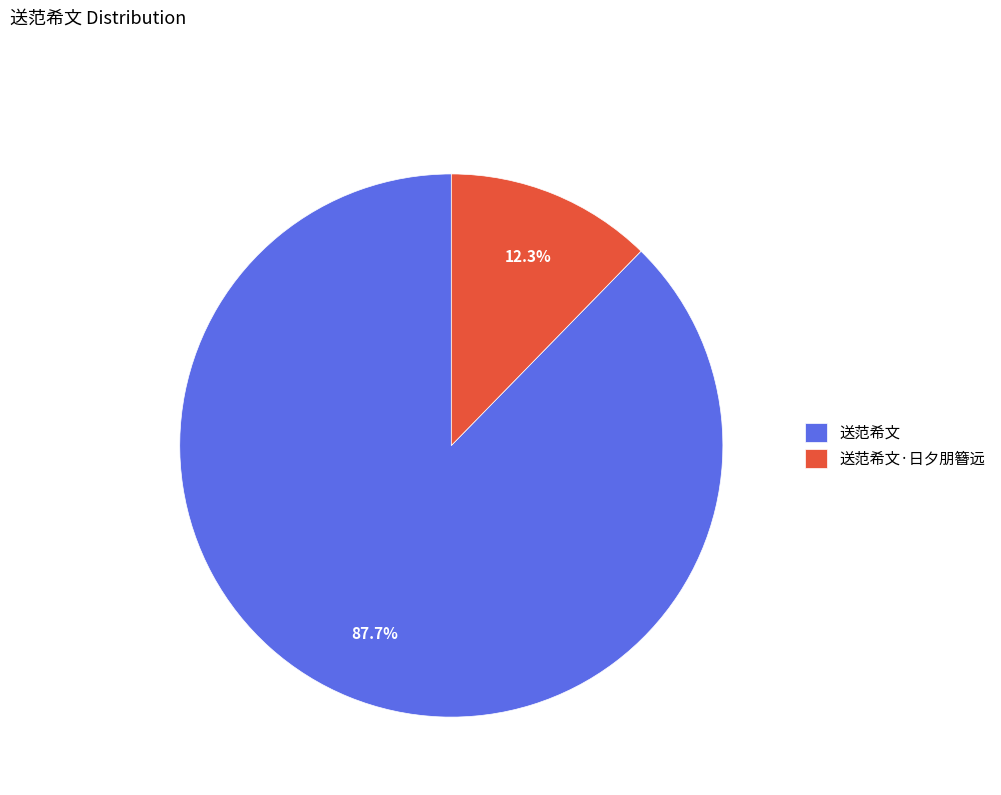

Which category has the smallest portion of the pie?

送范希文·日夕朋簪远